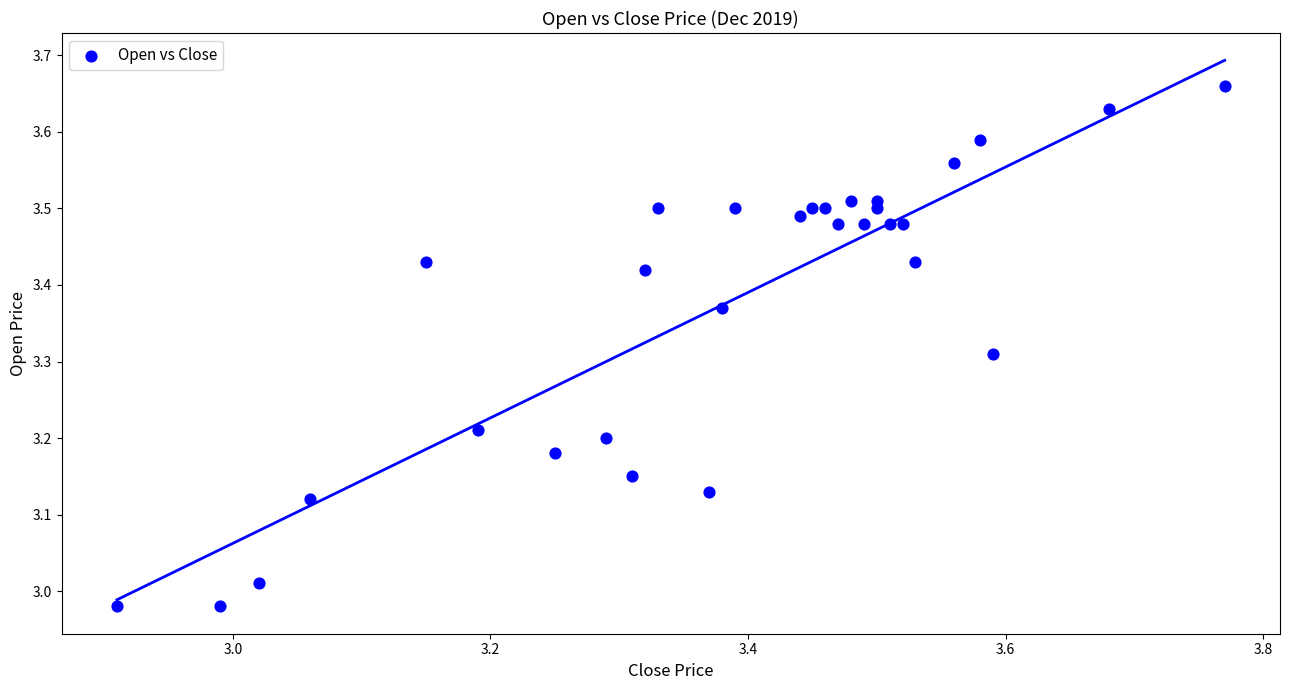

What is the range of Y values (max minus min)?

0.7